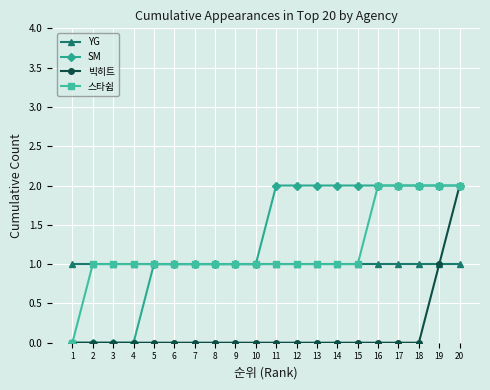

The value of 스타쉽 at 6 is 0. True or false?

False